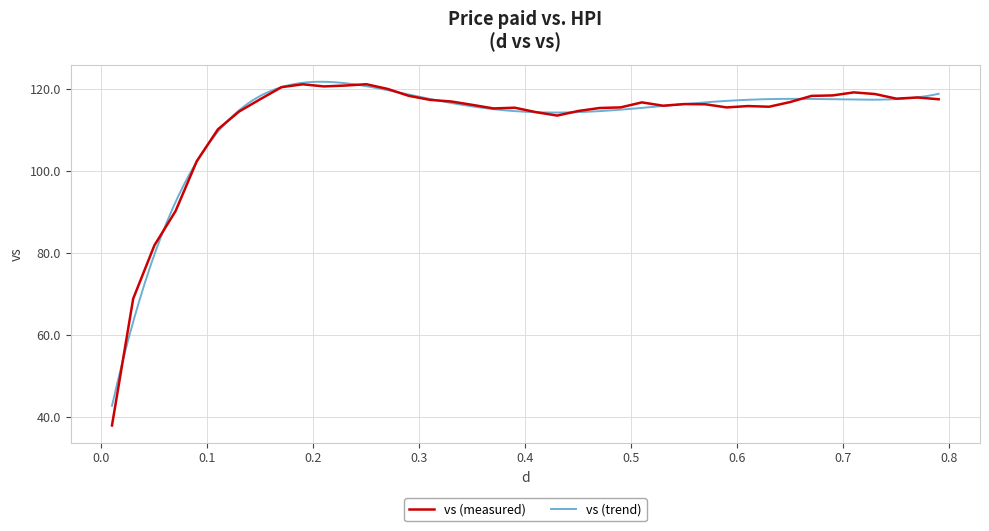

What is the minimum value for vs (measured)?

37.8